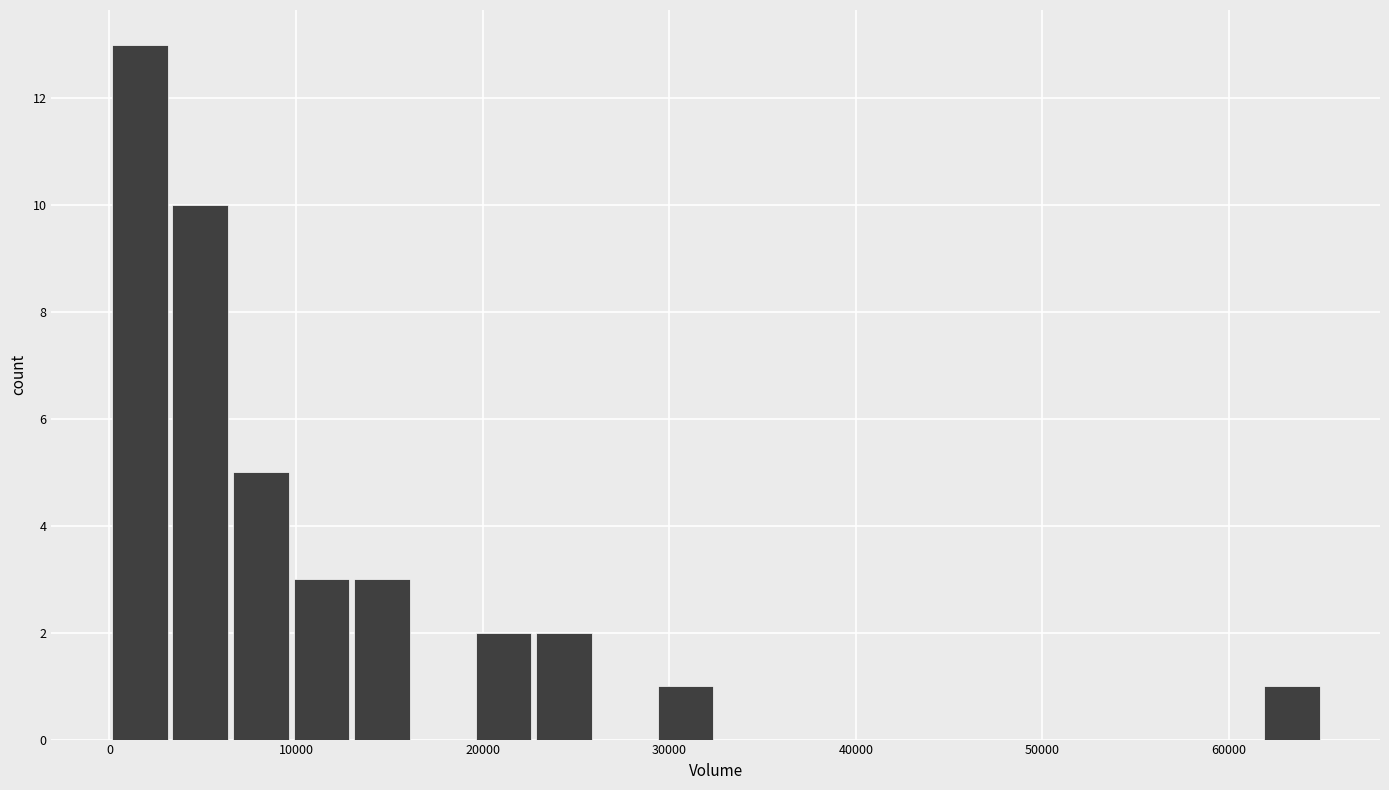

Around what value on the x-axis is the tallest bar? Give the approximate position of its centre, as read against the axis.

2000